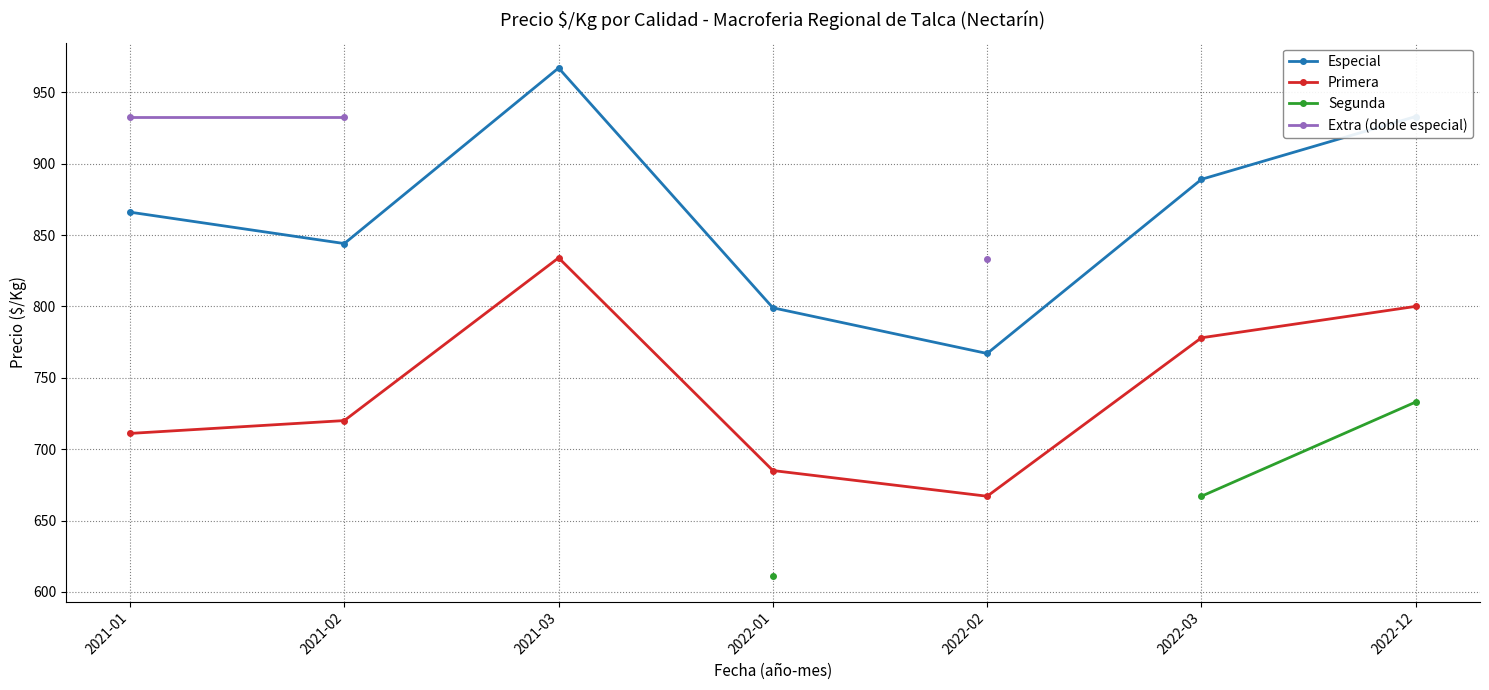

Between 2021-02 and 2022-03, which is larger?

2022-03